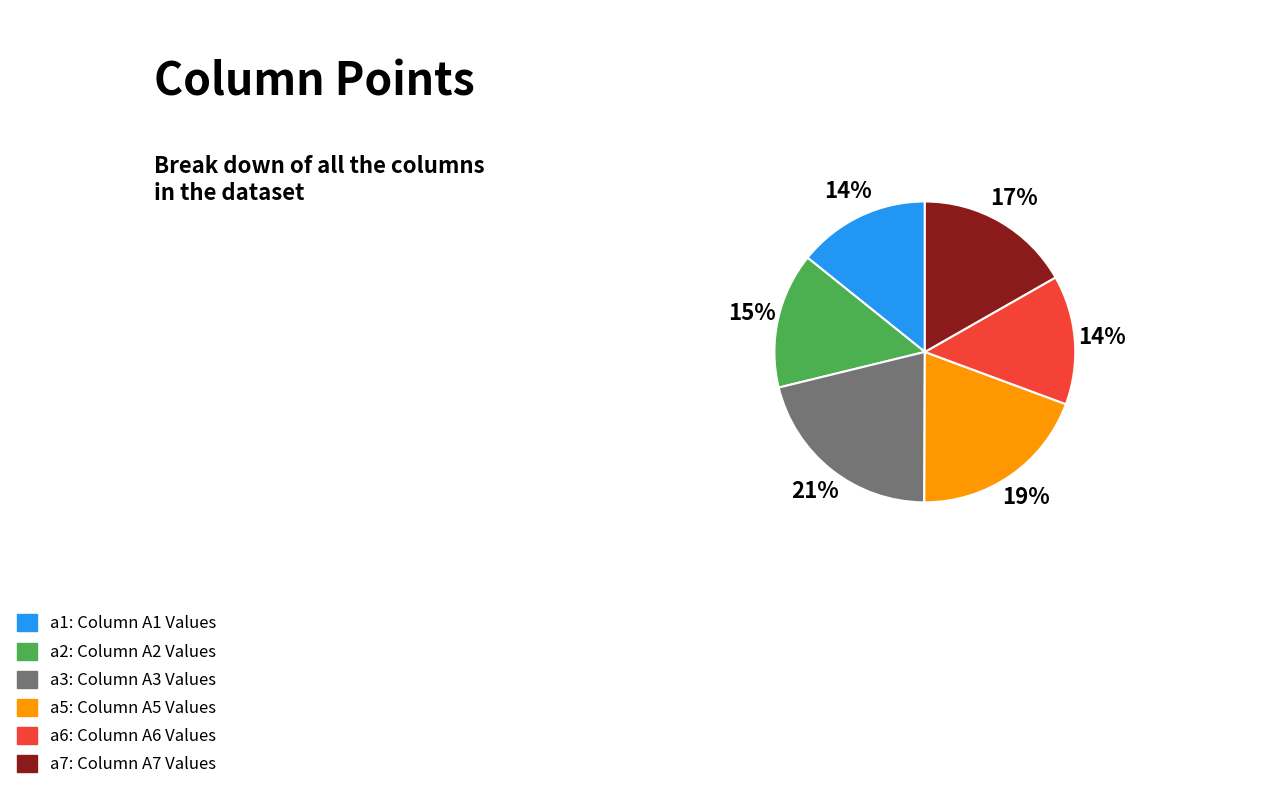

How many segments does this pie chart have?

6